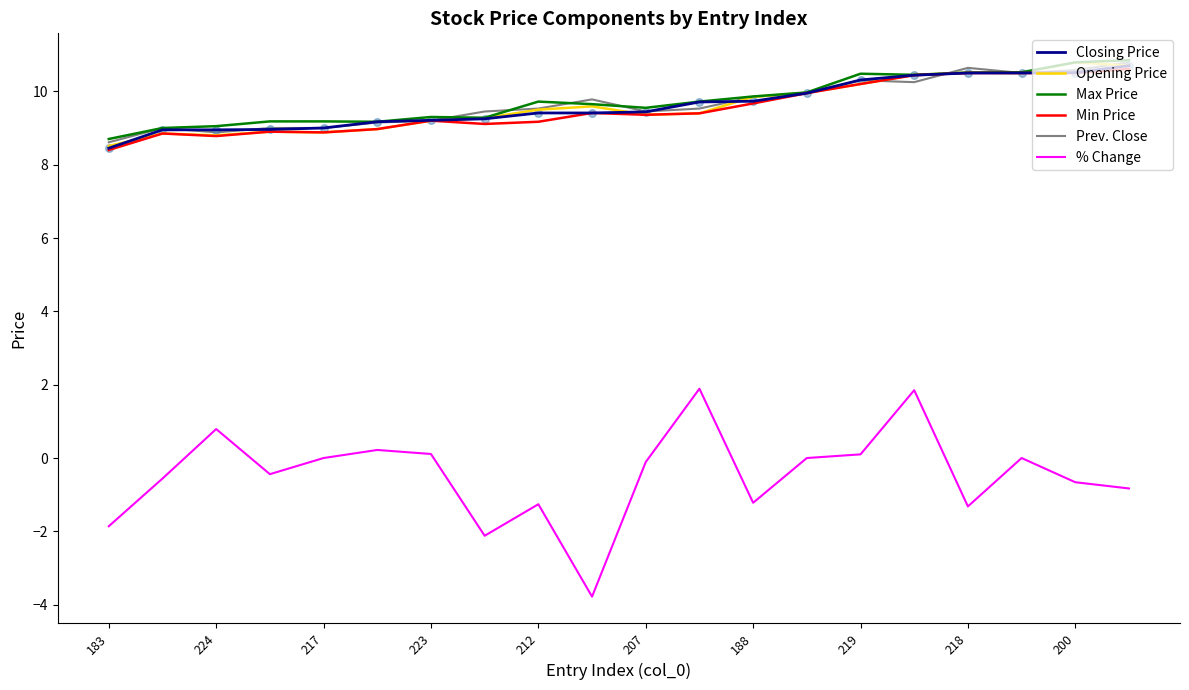

Which series has the largest range (max minus min)?

% Change